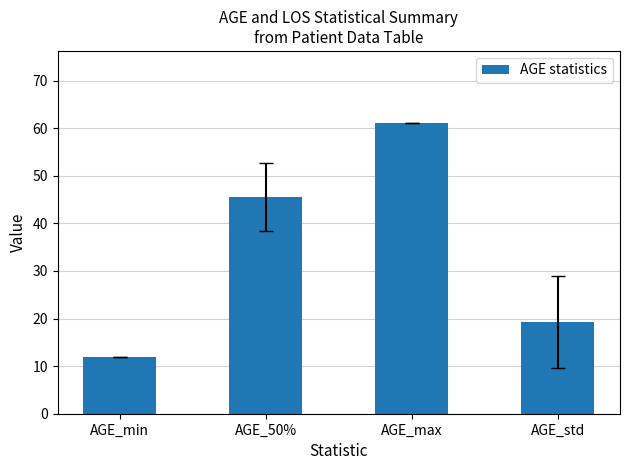

What is the greatest value displayed?

61.0